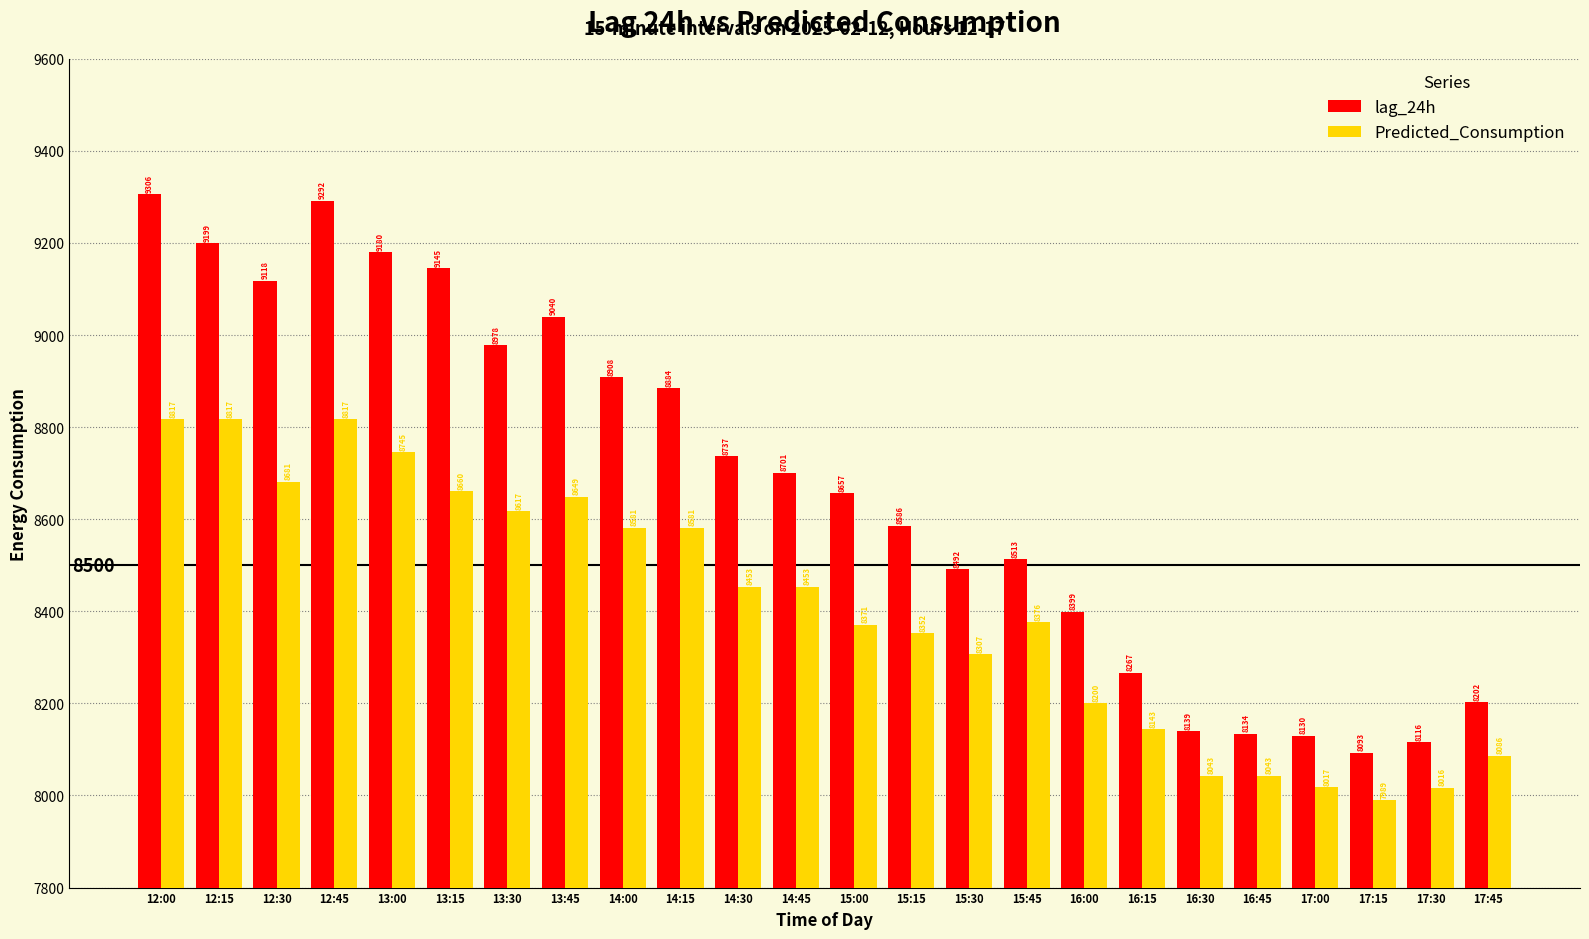

At which category does the chart reach its minimum across all series?

17:15